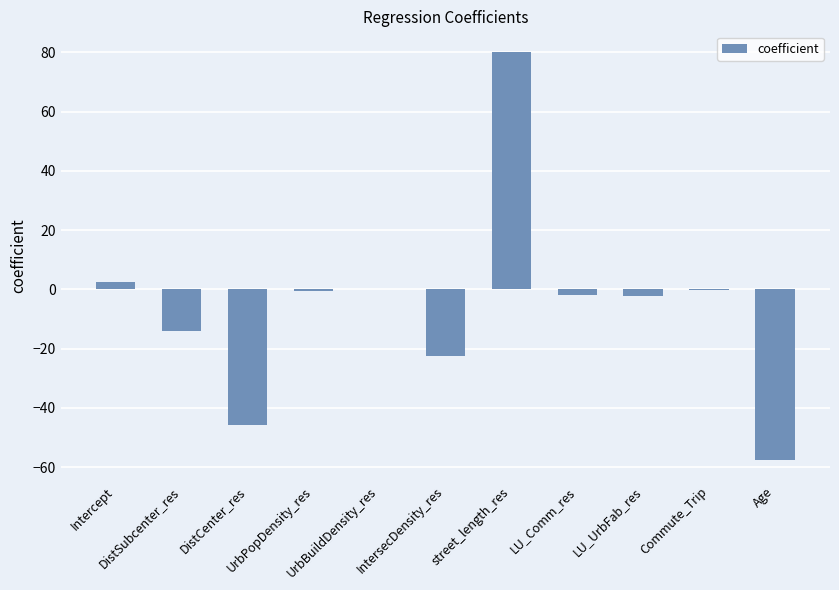

What is the change in value from UrbPopDensity_res to LU_Comm_res?

-1.2